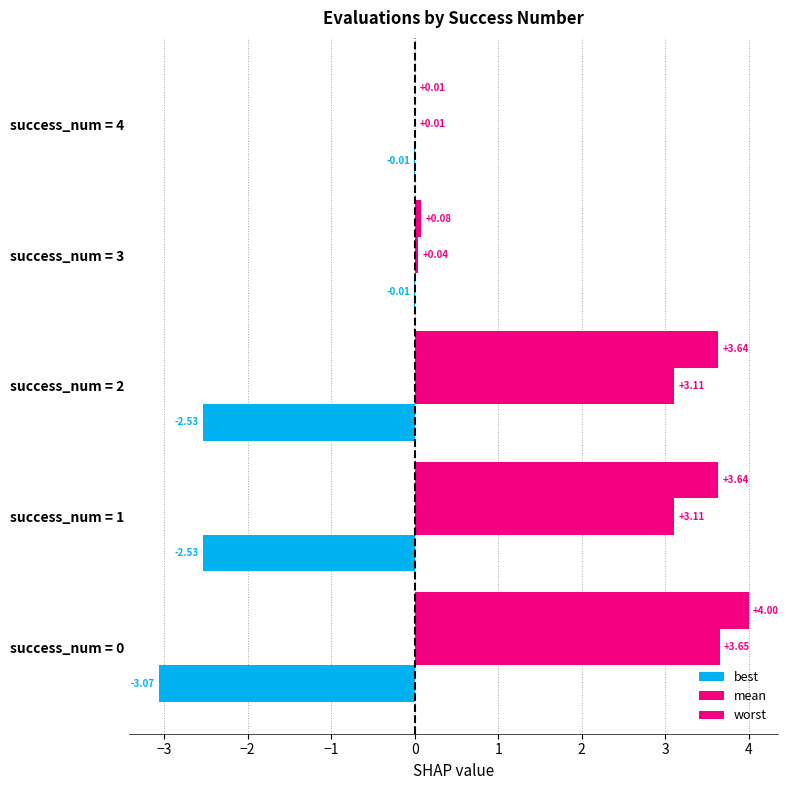

How many values in the worst series exceed 3?

3